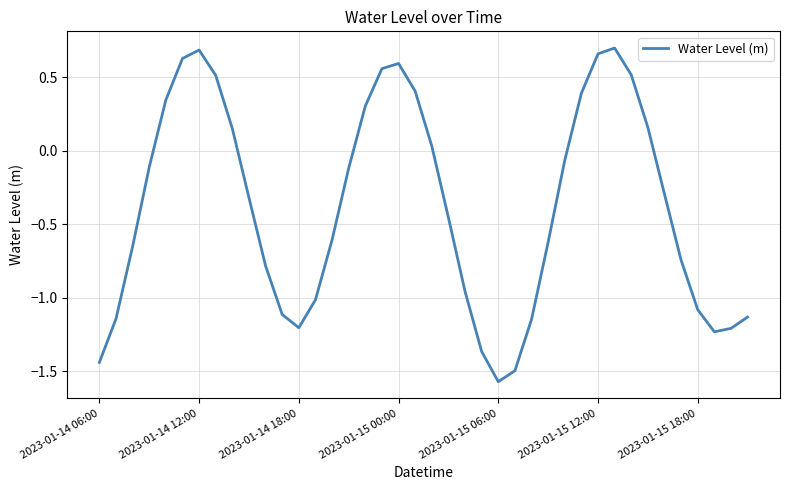

Does the chart display data point markers on the line(s)?

No